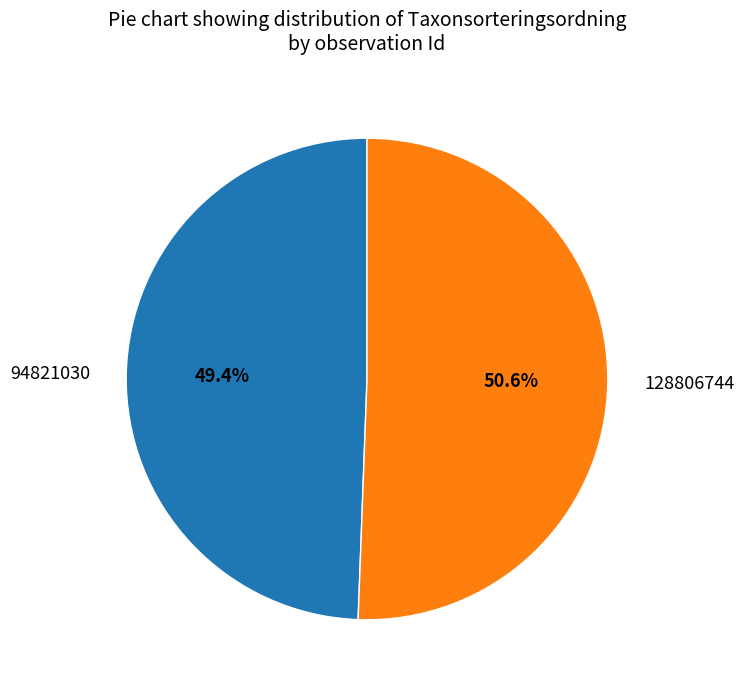

Do 94821030 and 128806744 together represent more than half of the pie?

Yes